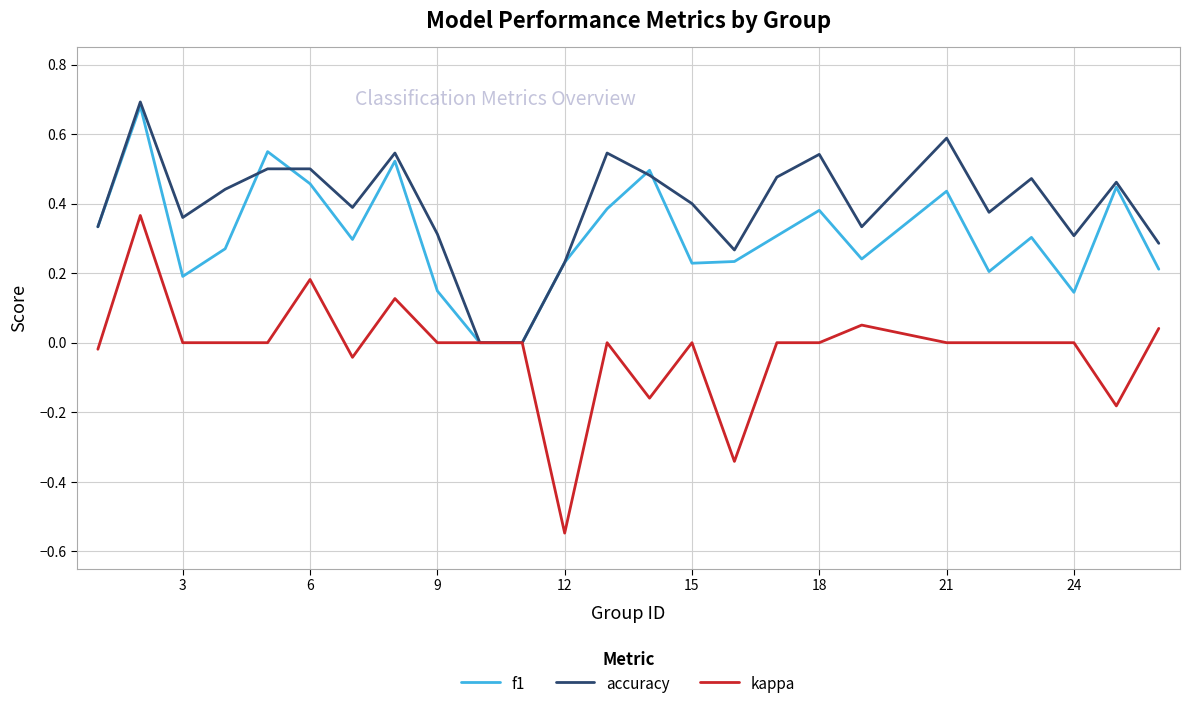

What are all the series names shown in the legend?

f1, accuracy, kappa